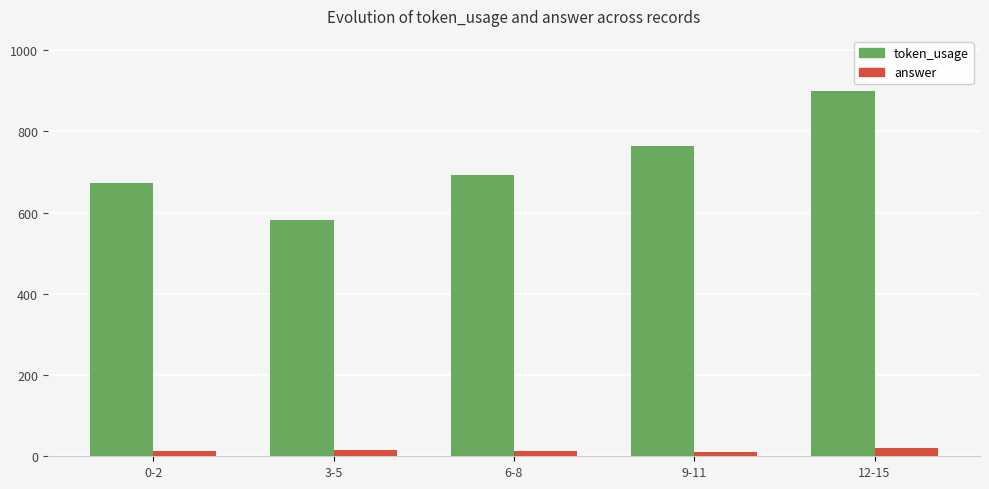

What is the difference between the answer values at 12-15 and 3-5?

5